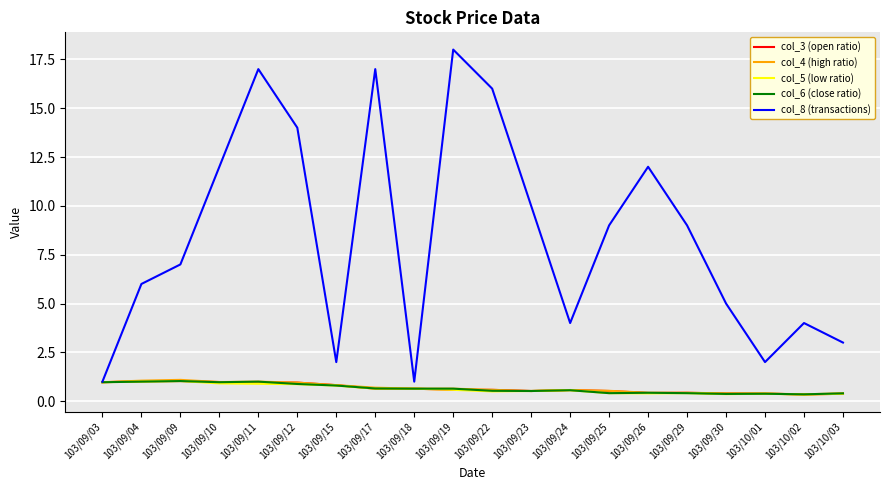

What is the sum of the col_3 (open ratio) values at 103/09/11 and 103/09/17?

1.6